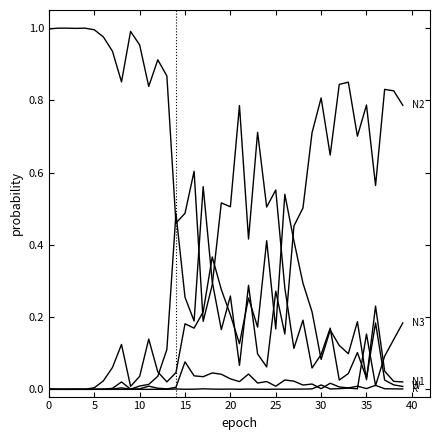

Is this an area chart (filled region under the line)?

No